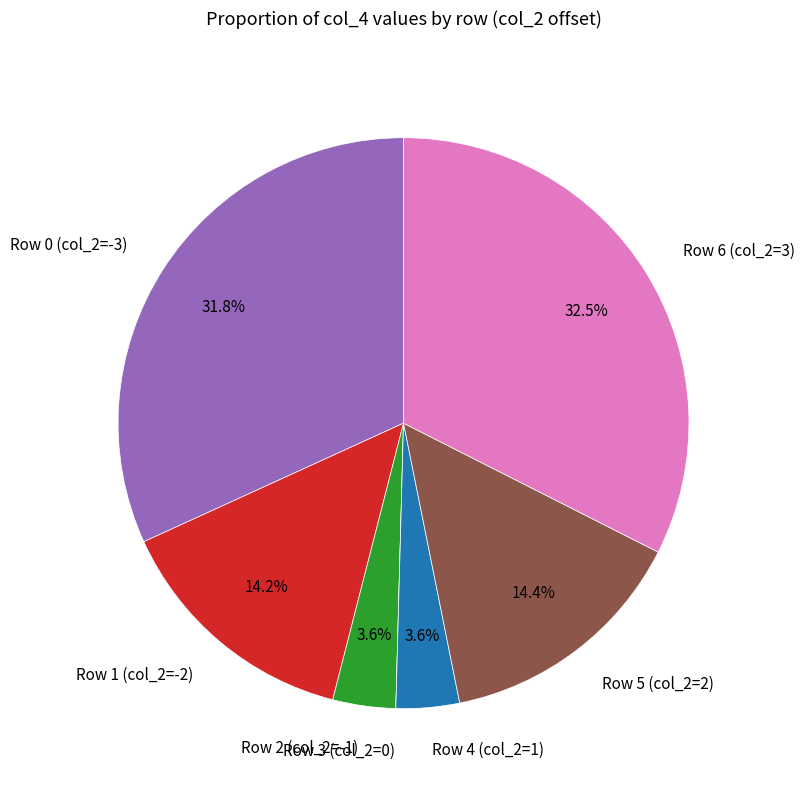

To the nearest percent, what portion does Row 1 (col_2=-2) represent?

14%